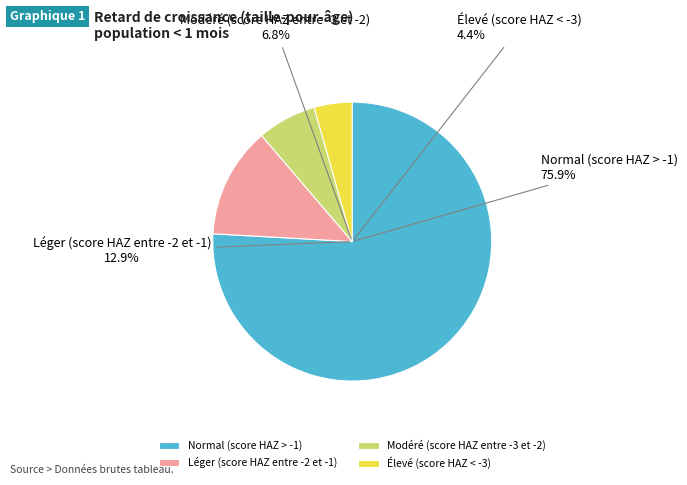

Which category has the biggest portion of the pie?

Normal (score HAZ > -1)